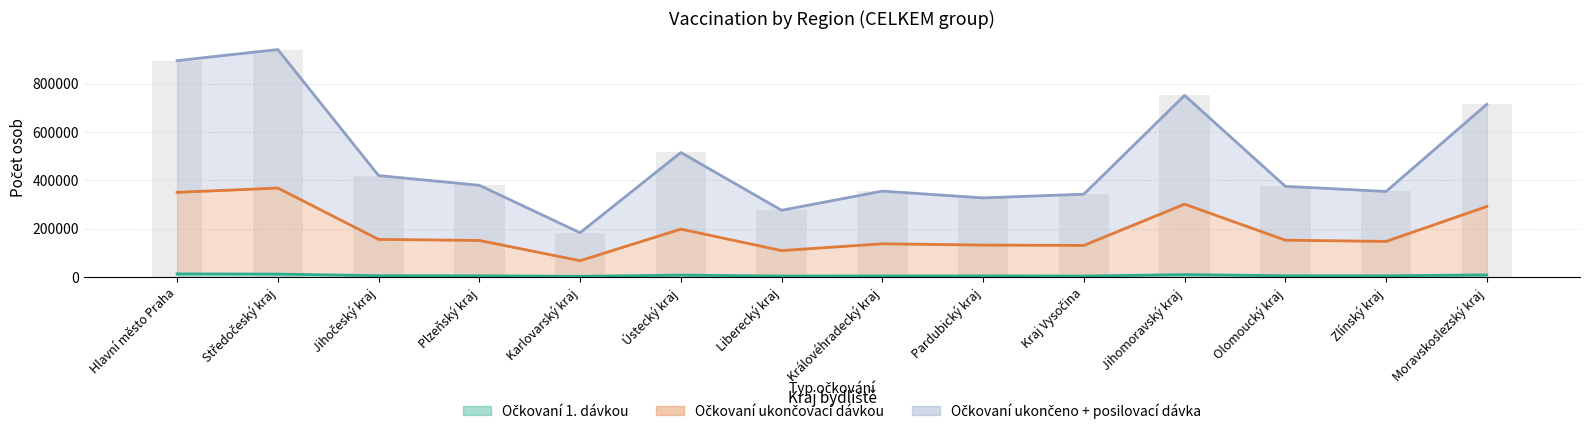

What position from the left is Zlínský kraj?

13